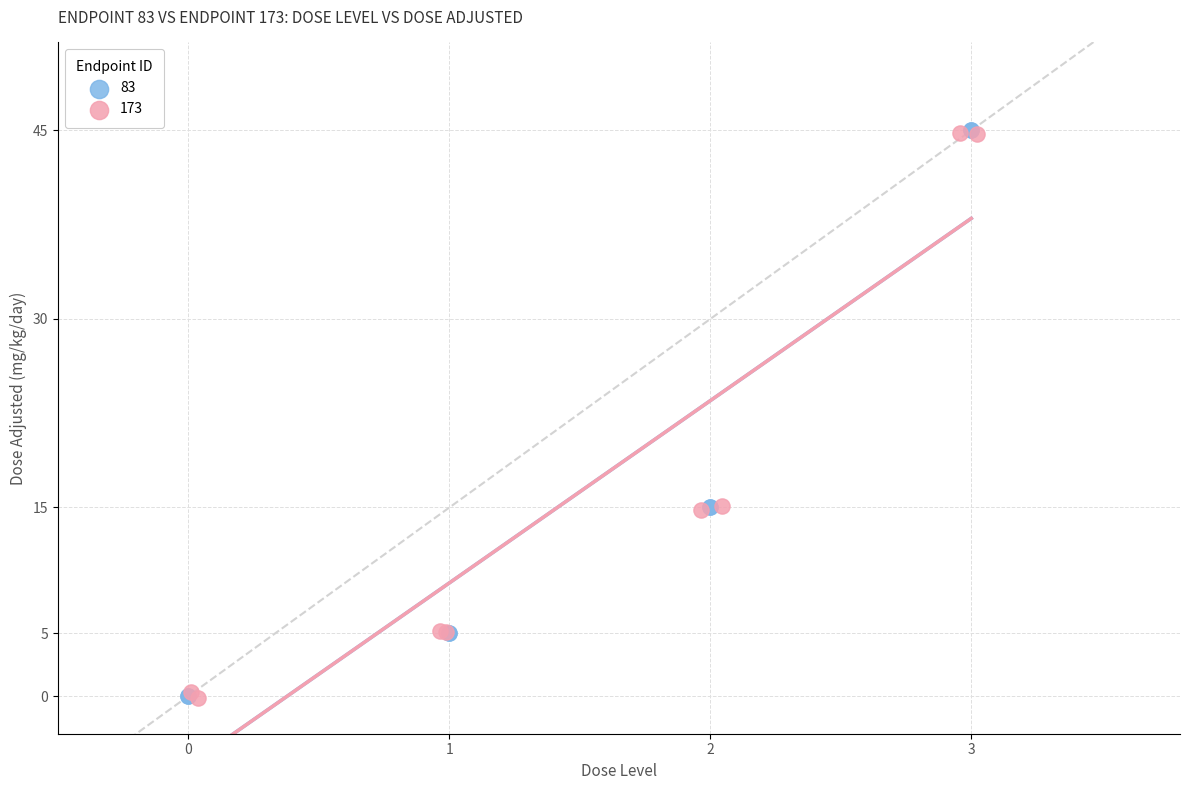

Which series has the largest Y range (max minus min)?

83